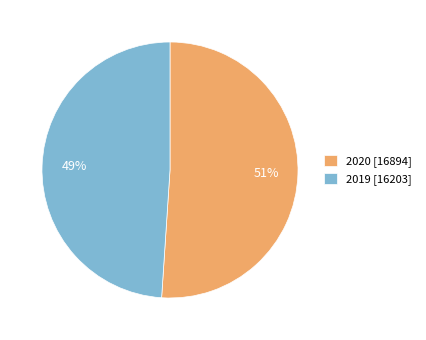

Count the number of slices in the pie.

2